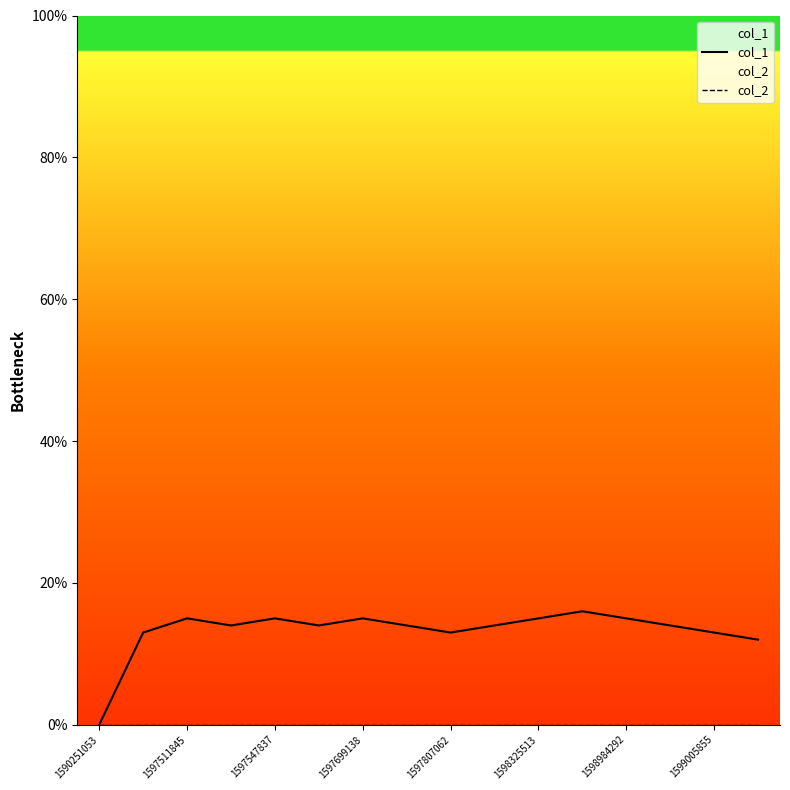

True or false: col_1 and col_2 intersect in this chart.

False